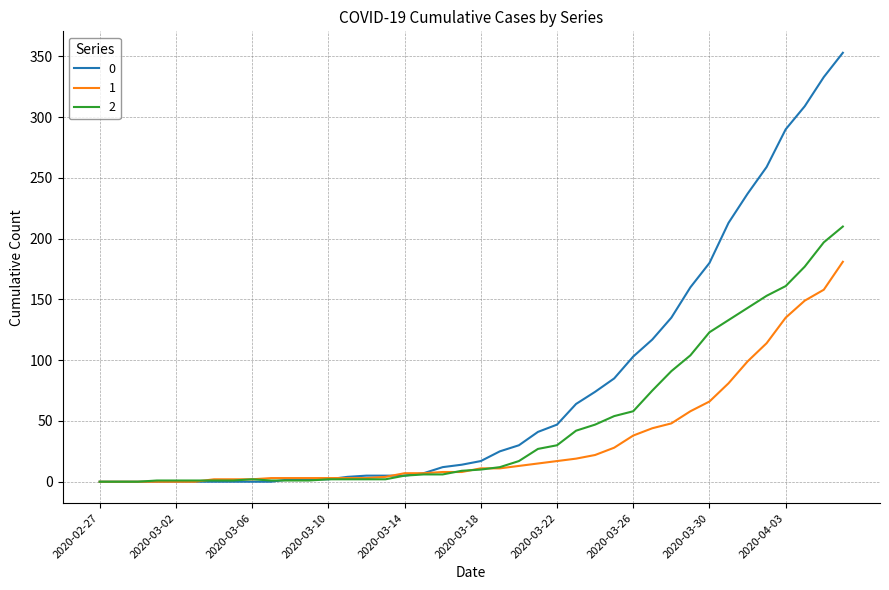

What is the maximum value shown in the chart?

353